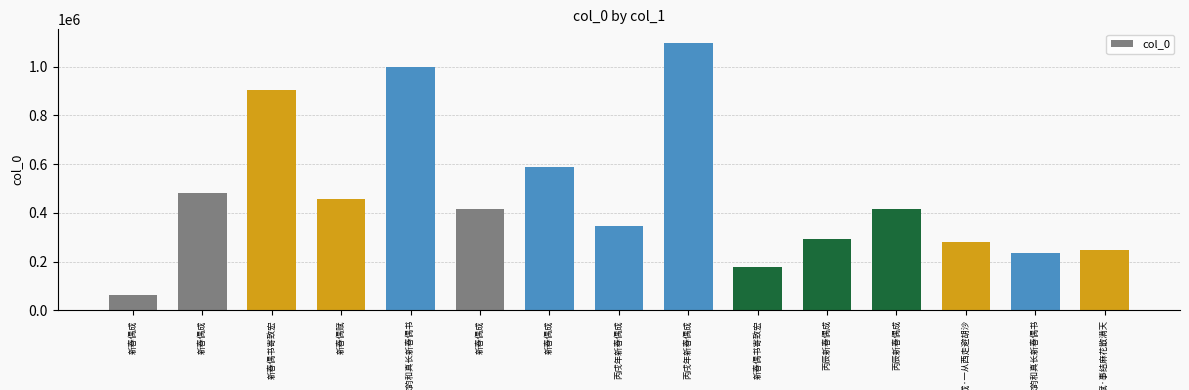

List the labels in order of value, smallest first.

新春偶成, 新春偶书寄致宏, 次韵和真长新春偶书, 新春偶赋·事结麻花散满天, 新春偶成·一从西走避胡沙, 丙辰新春偶成, 丙戌年新春偶成, 新春偶成, 丙辰新春偶成, 新春偶赋, 新春偶成, 新春偶成, 新春偶书寄致宏, 次韵和真长新春偶书, 丙戌年新春偶成